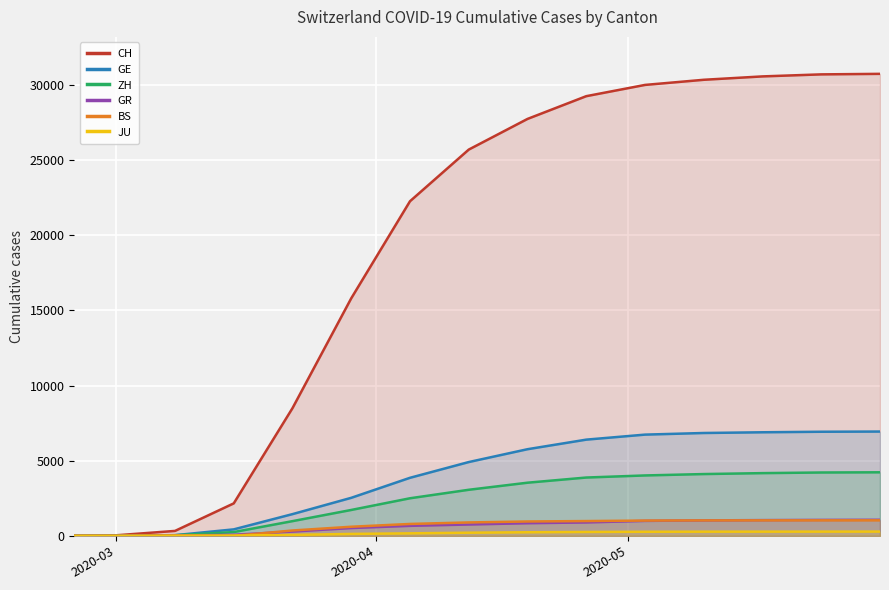

What is the highest value of the GR series?

1068